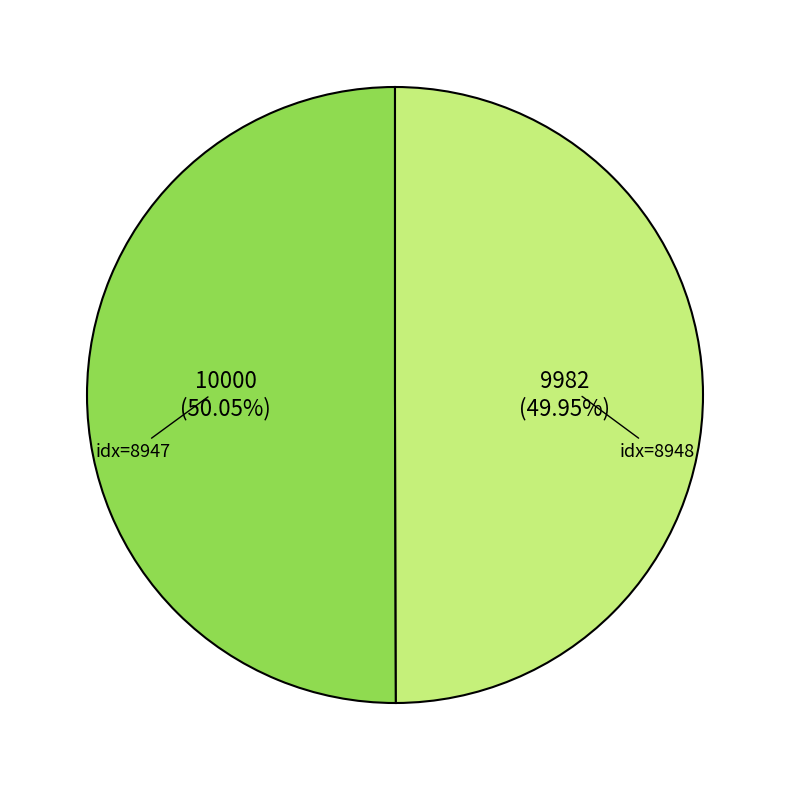

Count the number of slices in the pie.

2